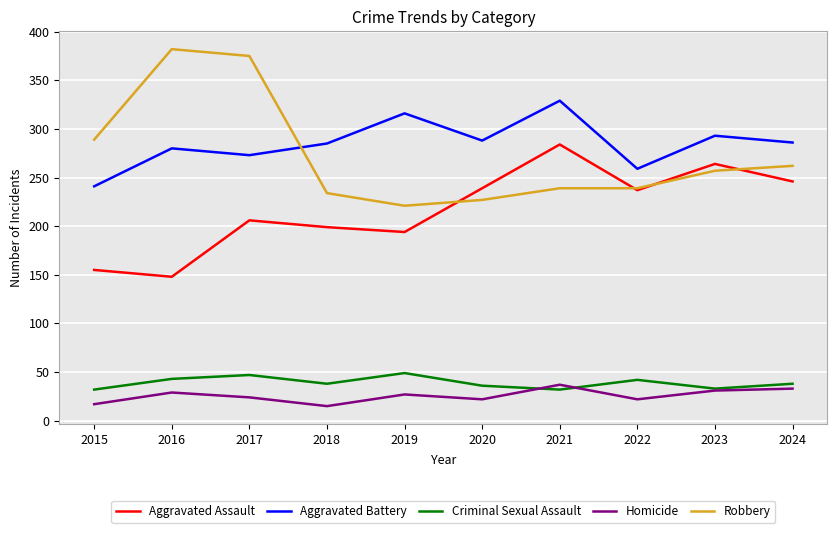

Read the Aggravated Battery value at 2023, to the nearest 5.

295